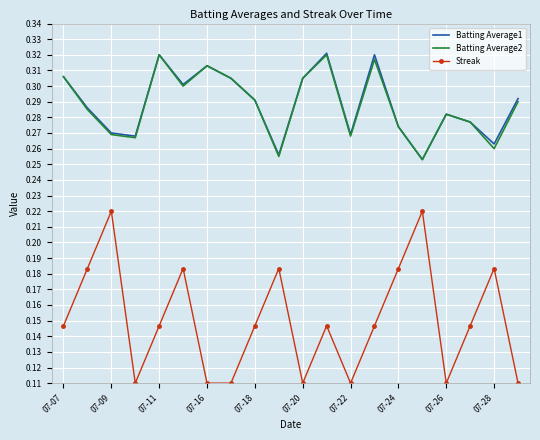

Which series has the widest spread of values?

Streak